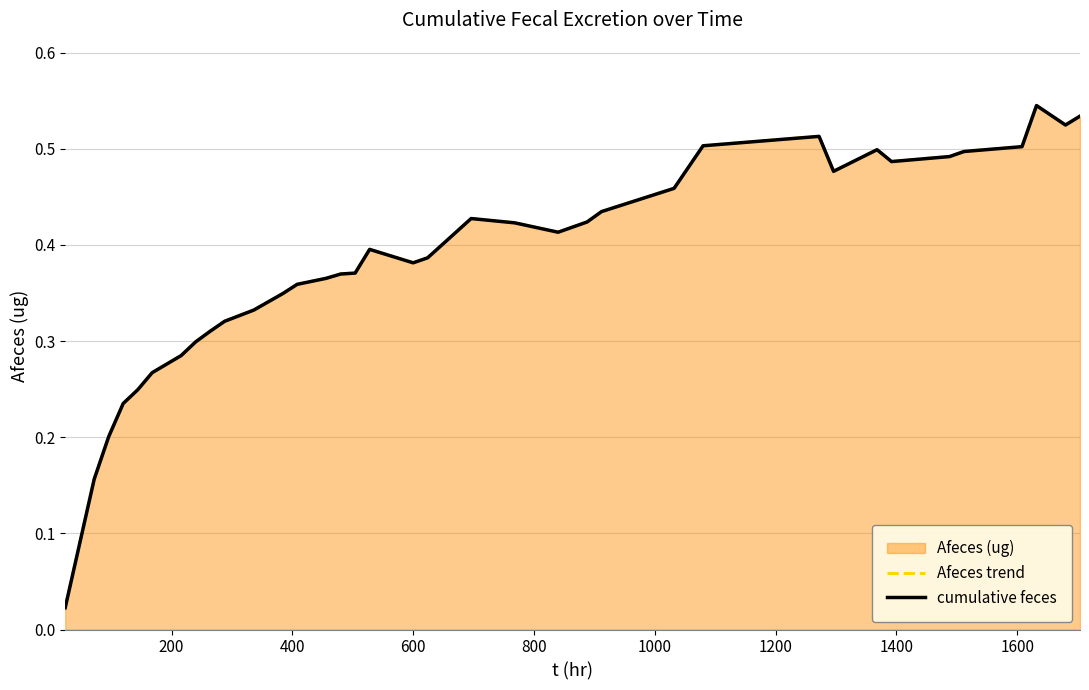

Reading left to right, transcribe all the data shown in this chart.

Afeces trend: 0.0	0.2	0.2	0.2	0.2	0.3	0.3	0.3	0.3	0.3	0.3	0.3	0.4	0.4	0.4	0.4	0.4	0.4	0.4	0.4	0.4	0.4	0.4	0.4	0.5	0.5	0.5	0.5	0.5	0.5	0.5	0.5	0.5	0.5	0.5	0.5
cumulative feces: 0.0	0.2	0.2	0.2	0.2	0.3	0.3	0.3	0.3	0.3	0.3	0.3	0.4	0.4	0.4	0.4	0.4	0.4	0.4	0.4	0.4	0.4	0.4	0.4	0.5	0.5	0.5	0.5	0.5	0.5	0.5	0.5	0.5	0.5	0.5	0.5